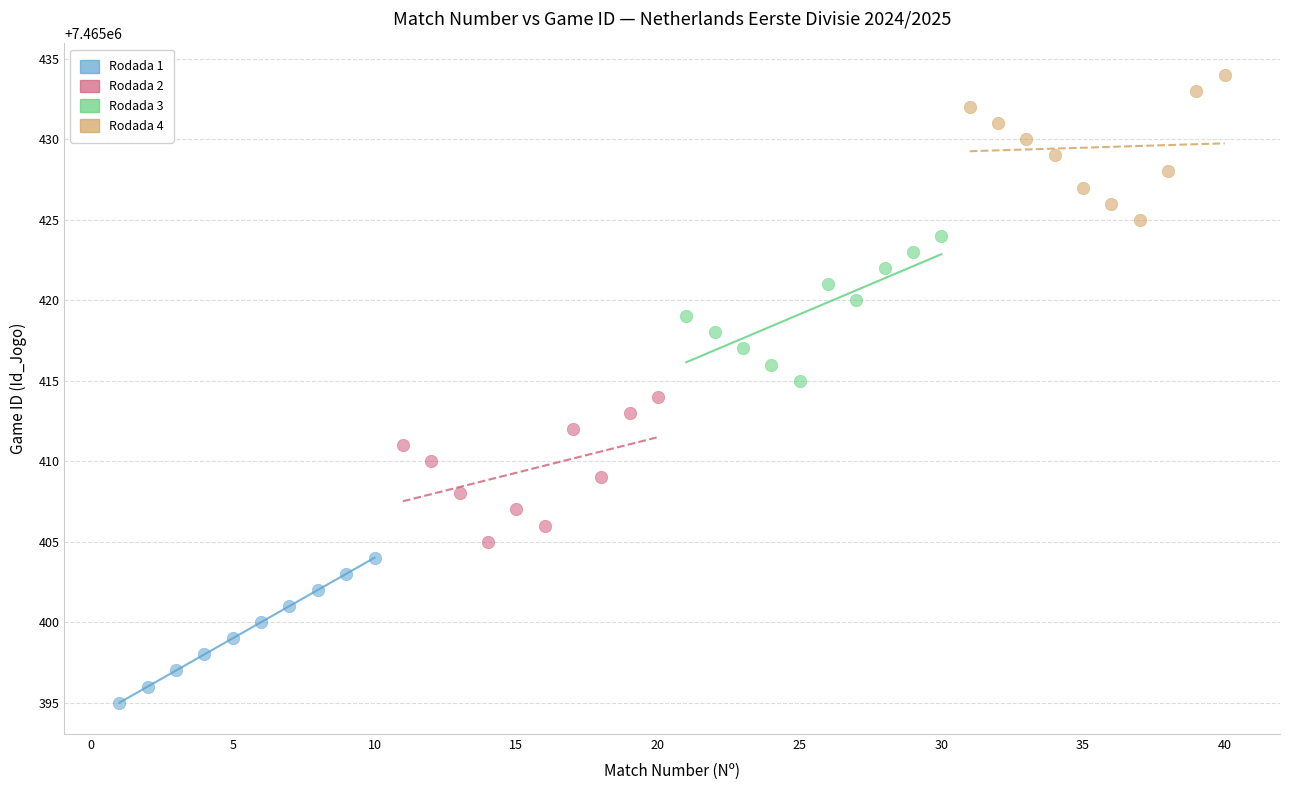

Which series reaches the minimum Y coordinate?

Rodada 1